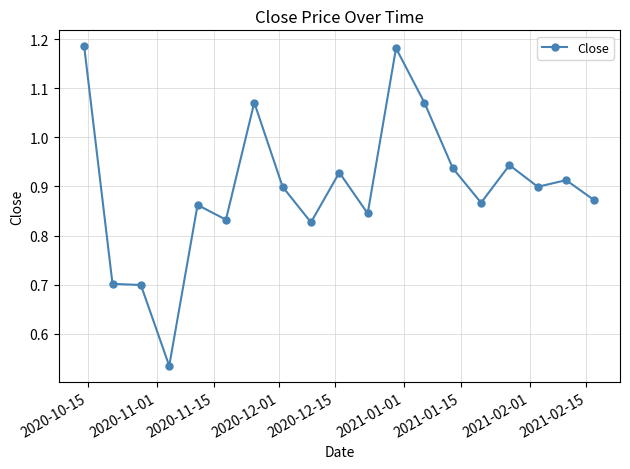

What is the difference between the maximum and minimum values?

0.7